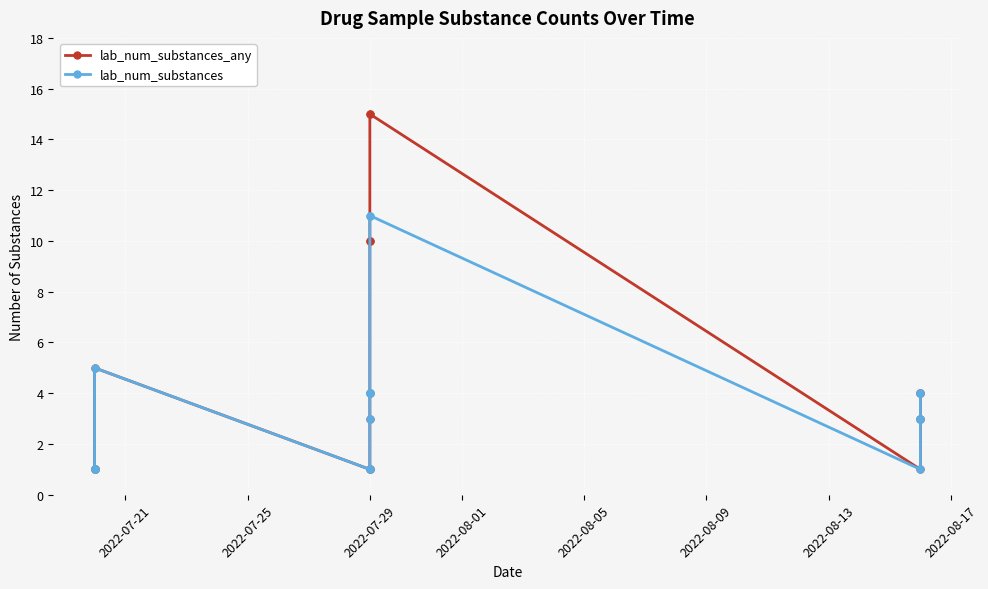

At how many categories does at least one series exceed 8?

4